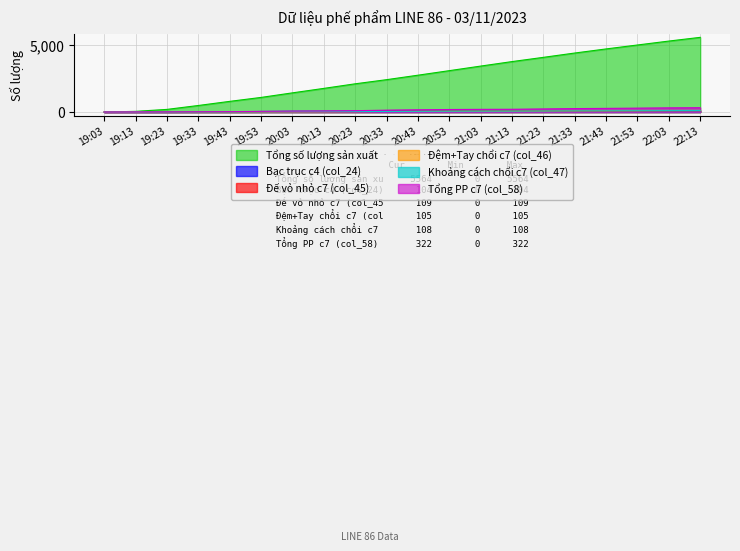

How many values in the Đệm+Tay chổi c7 (col_46) series exceed 55?

9